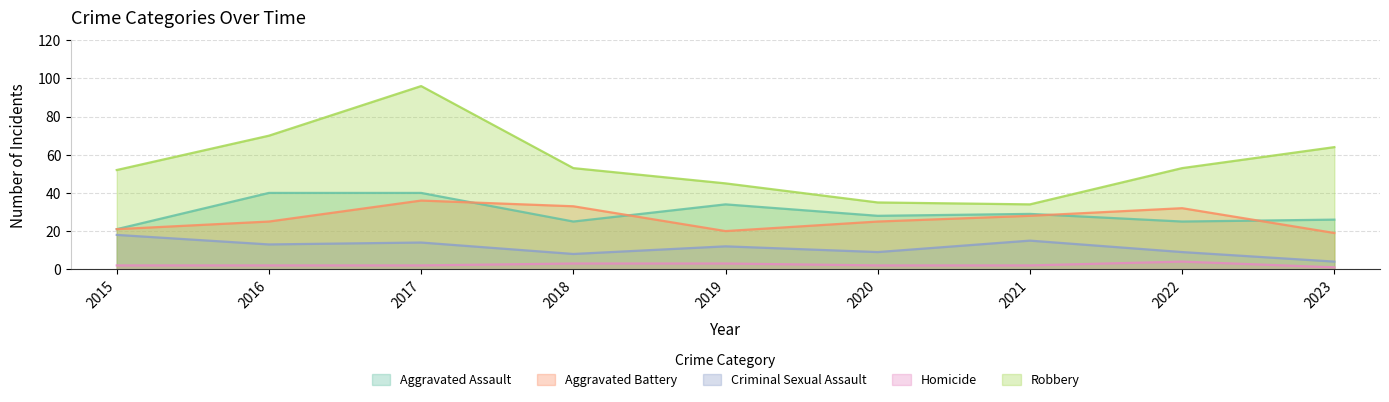

Which series has the largest range (max minus min)?

Robbery